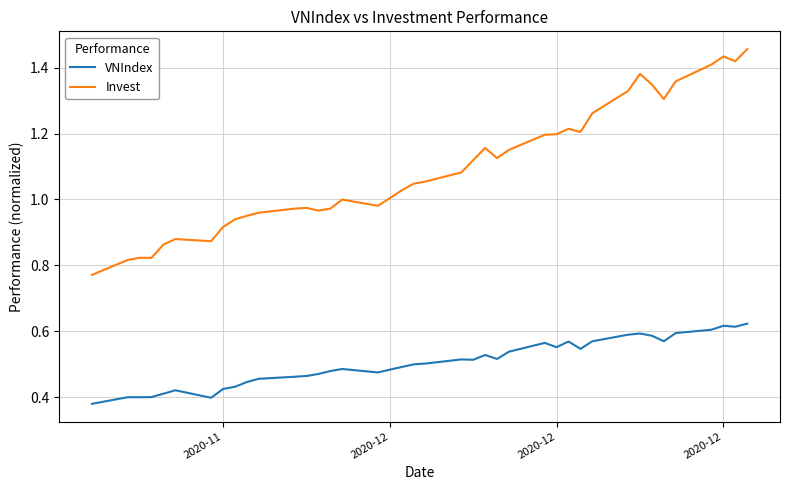

What is the difference between the maximum and minimum values in the VNIndex series?

0.2